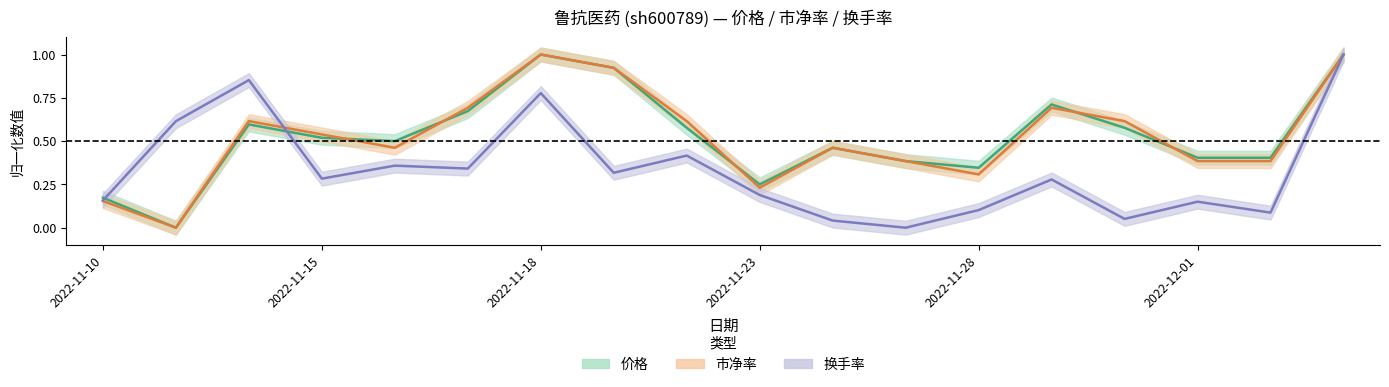

What is the difference between the second highest and second lowest values in the 市净率 series?

0.8